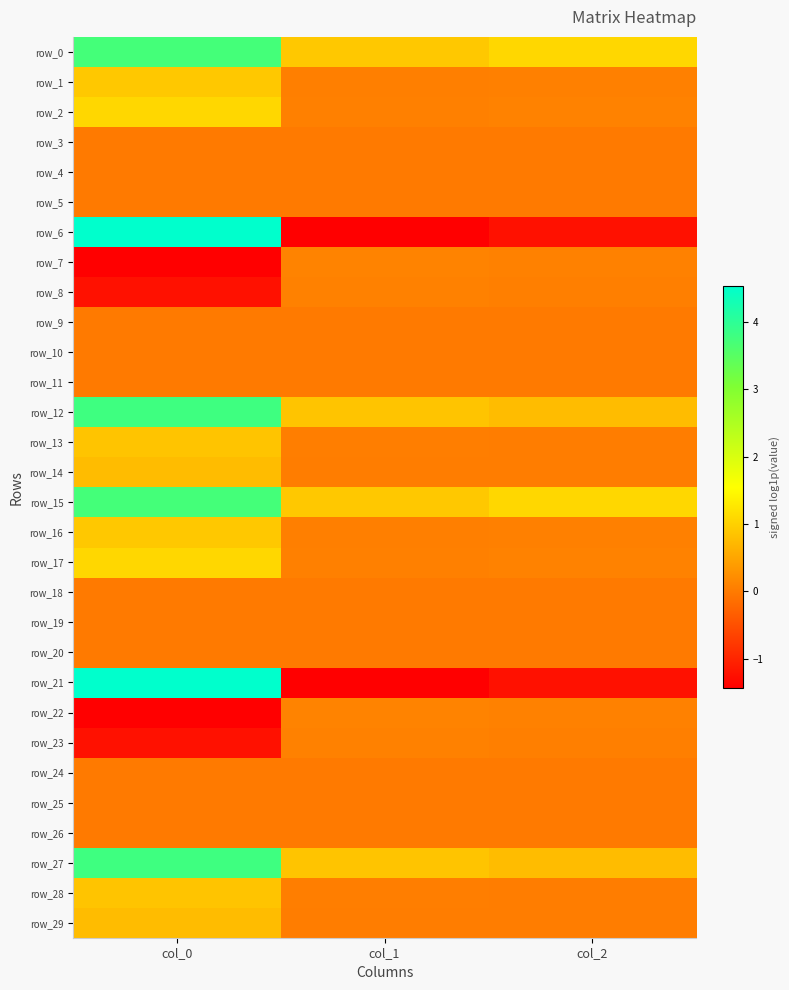

The row_15 series shows 1.8 at col_2. True or false?

False